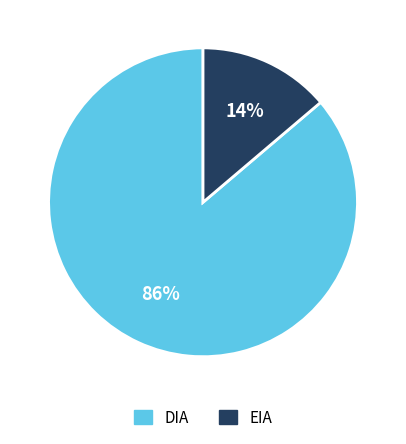

Which category accounts for the majority?

DIA